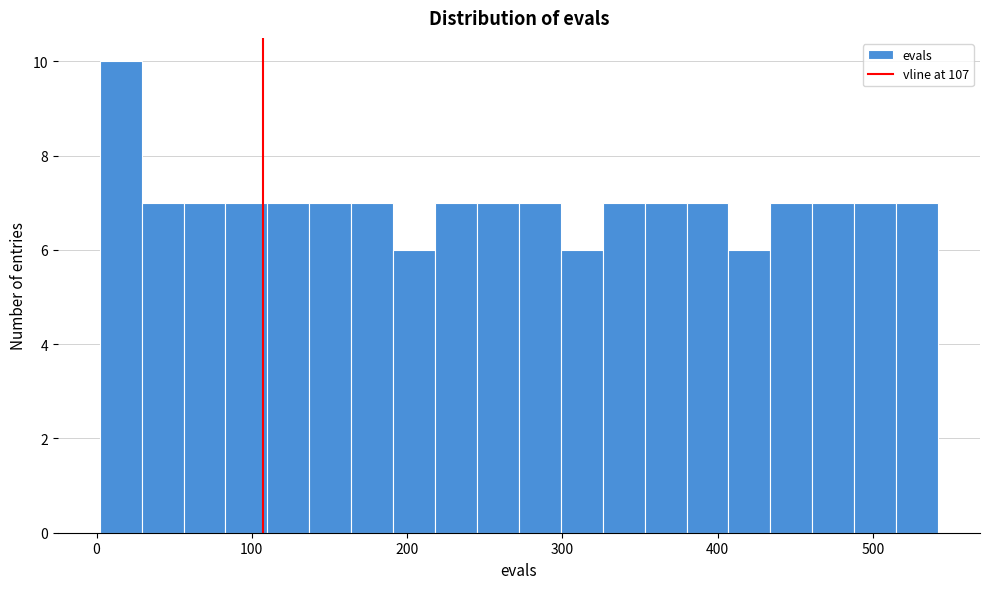

Around what value on the x-axis is the tallest bar? Give the approximate position of its centre, as read against the axis.

20